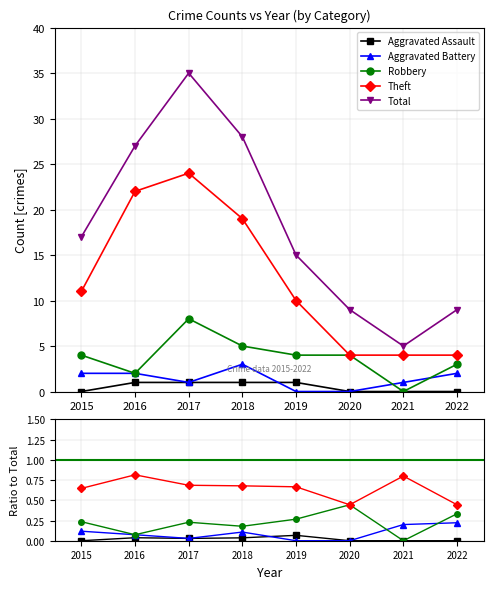

Which has a higher value, 2021 or 2016?

2016